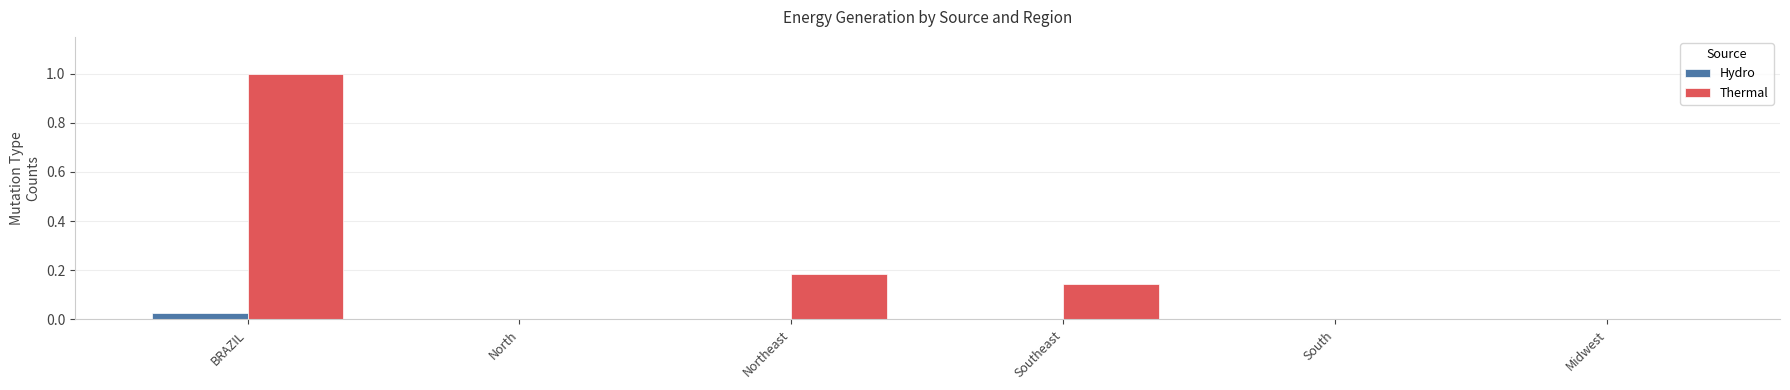

The value of Thermal at Northeast is 0.0. True or false?

False